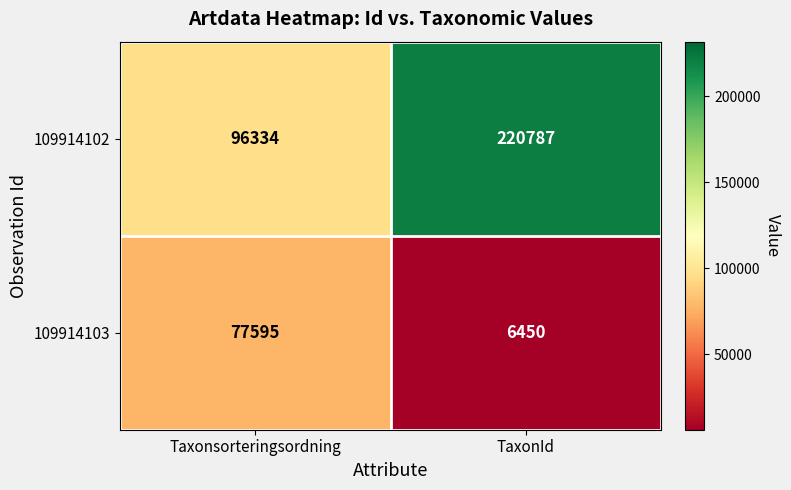

Reading left to right, transcribe all the data shown in this chart.

109914102: 96334	220787
109914103: 77595	6450